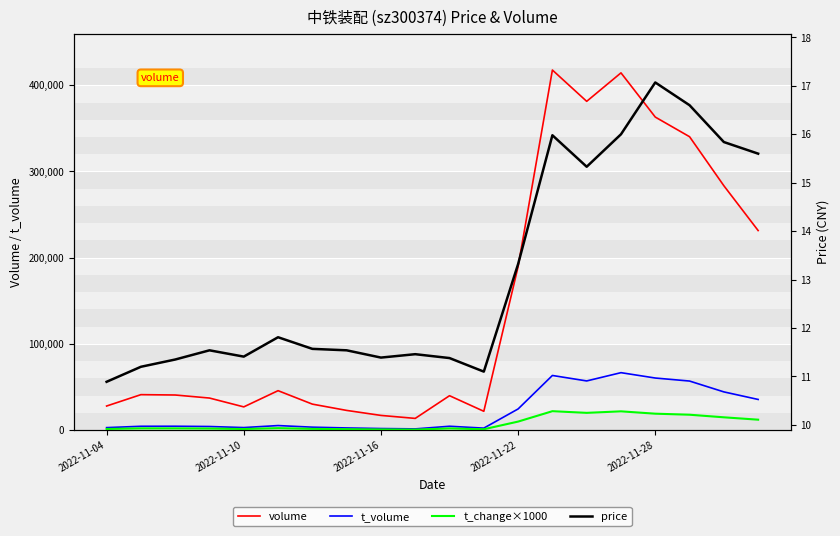

What is the sum of the volume values at 2022-11-10 and 13?

458901.0